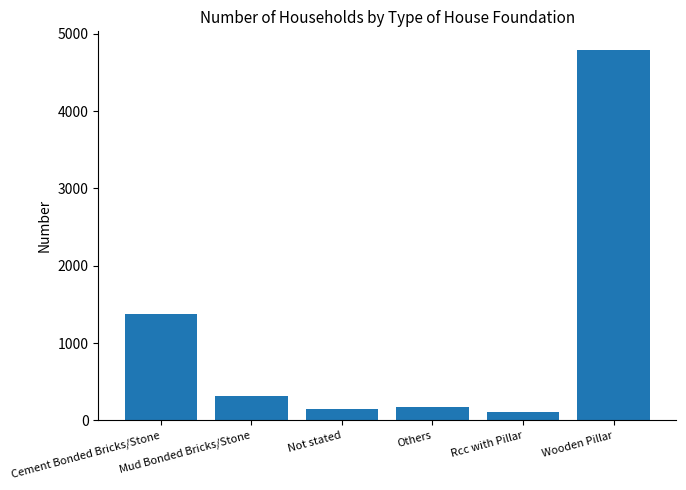

What is the value of the 2nd bar from the left?

314